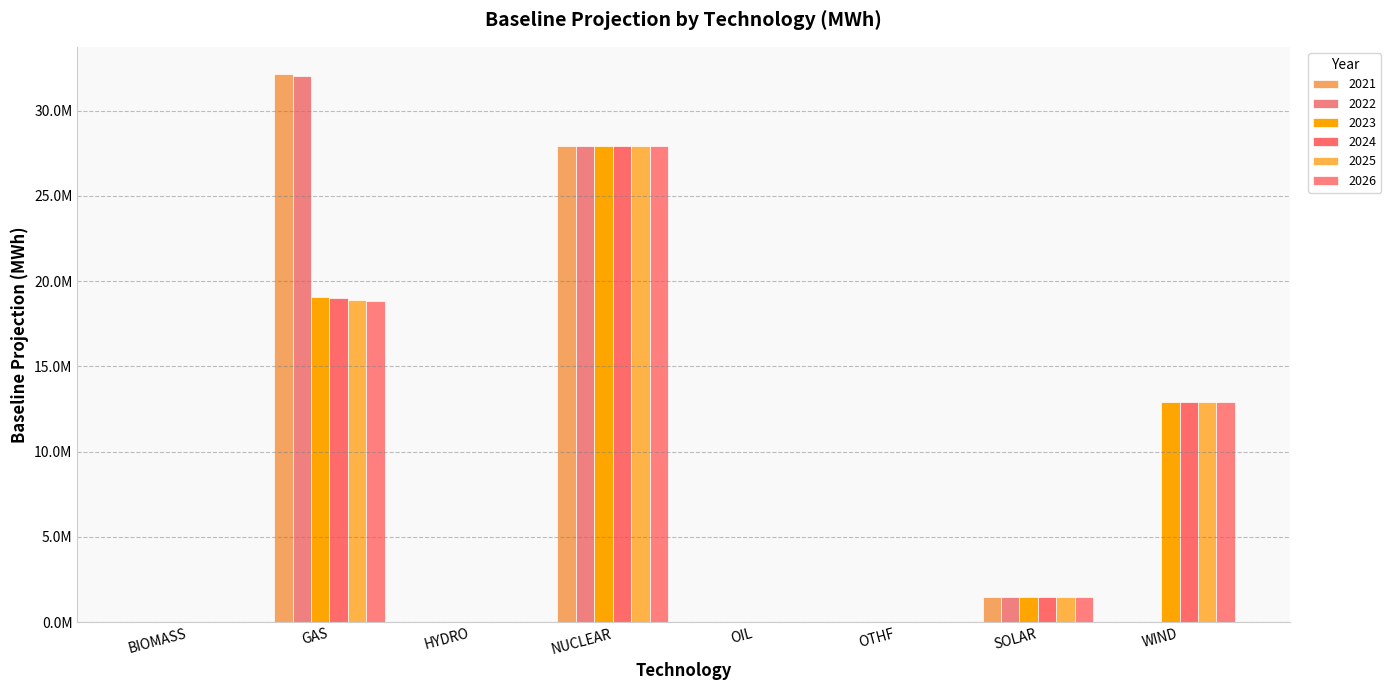

Are the bars horizontal?

No